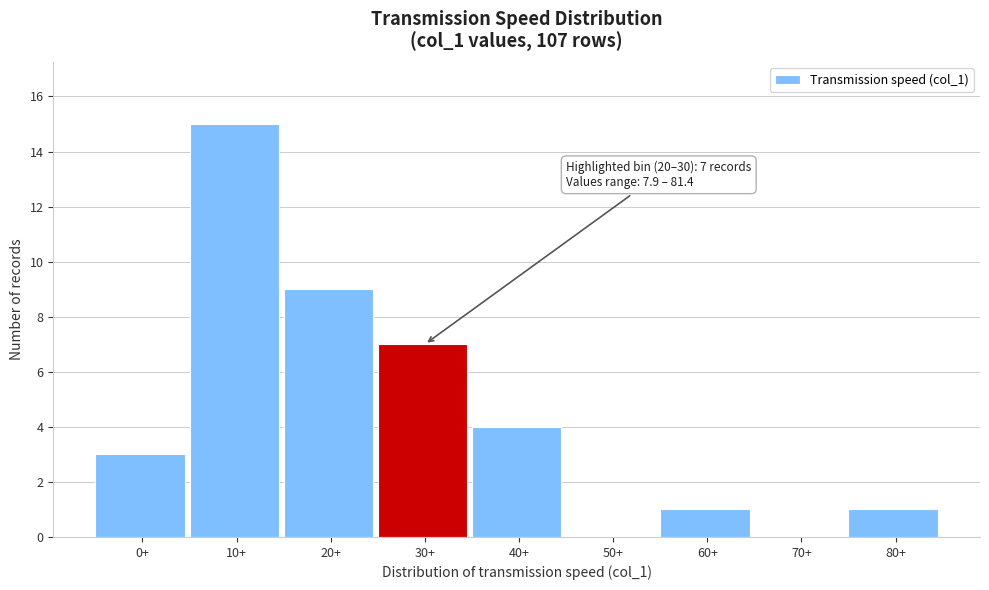

Reading left to right, extract all data points from this chart.

0+=3	10+=15	20+=9	30+=7	40+=4	50+=0	60+=1	70+=0	80+=1